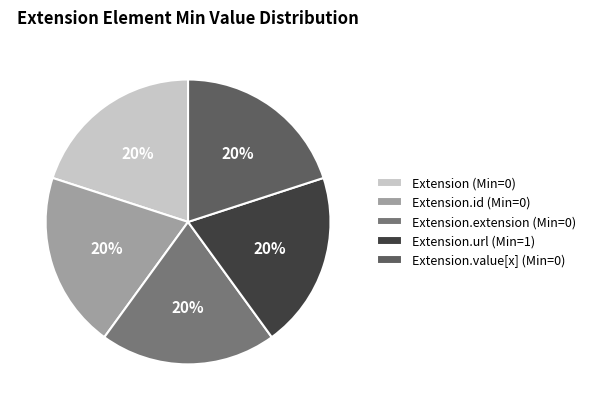

True or false: Extension.url (Min=1) accounts for 20% of the total.

True